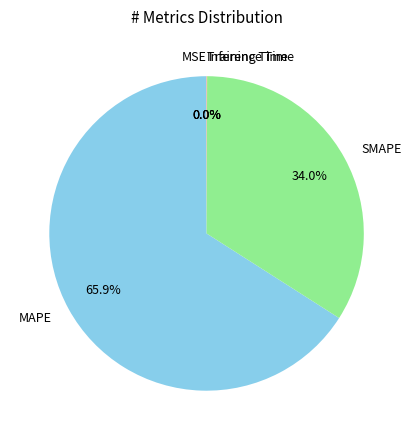

What percentage is the SMAPE slice, to the nearest percent?

34%